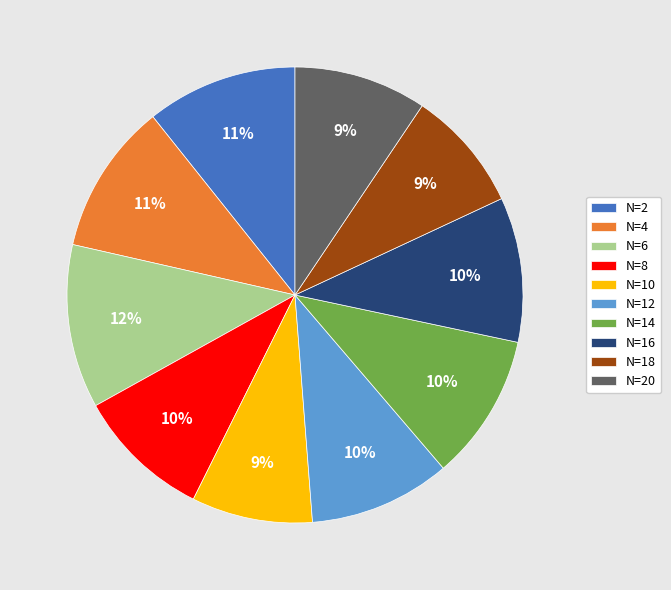

How many slices are in this pie chart?

10